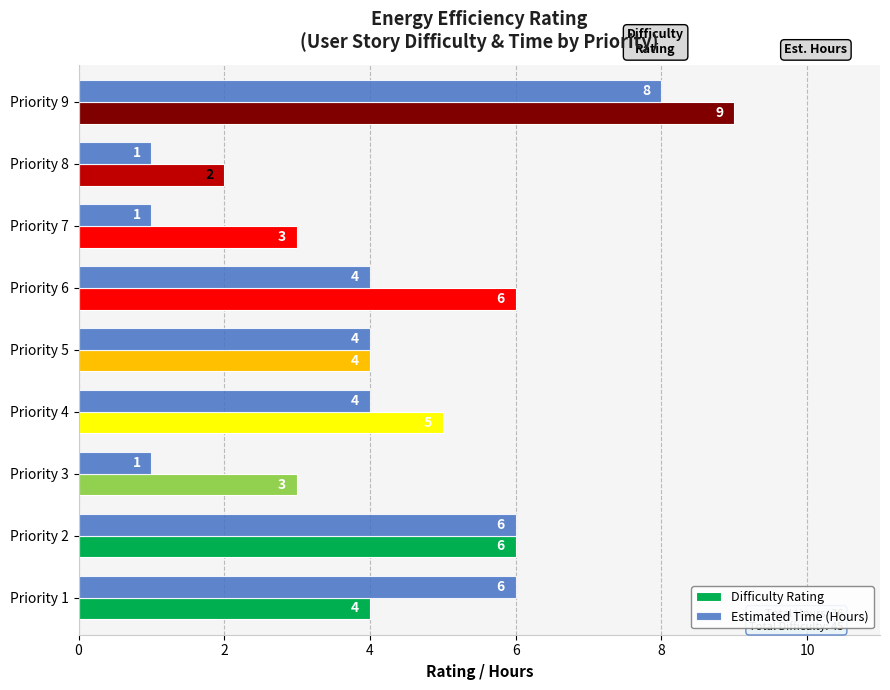

Count the Estimated Time (Hours) values in the range 1 to 6.

8